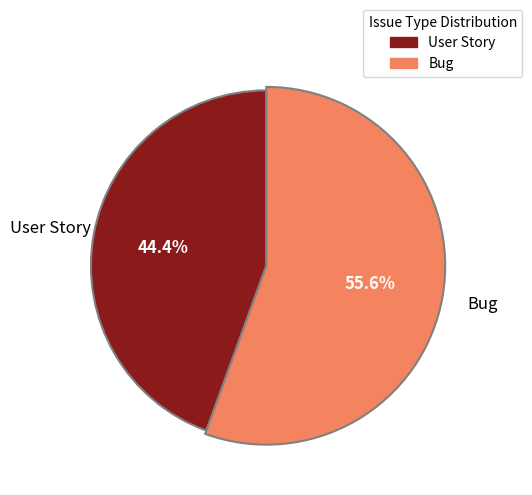

What percentage is NOT represented by Bug?

44.4%